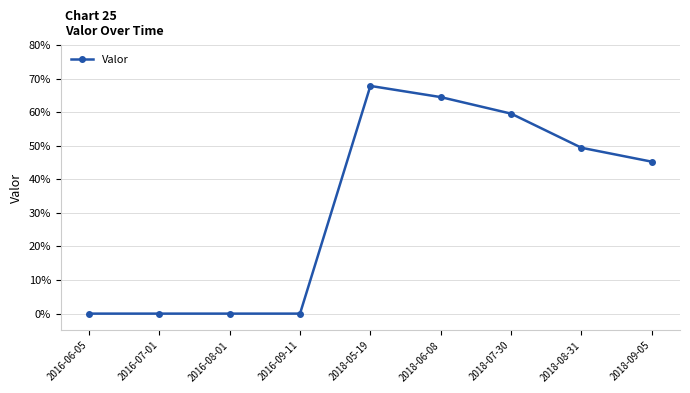

How many values are between 0 and 1?

9